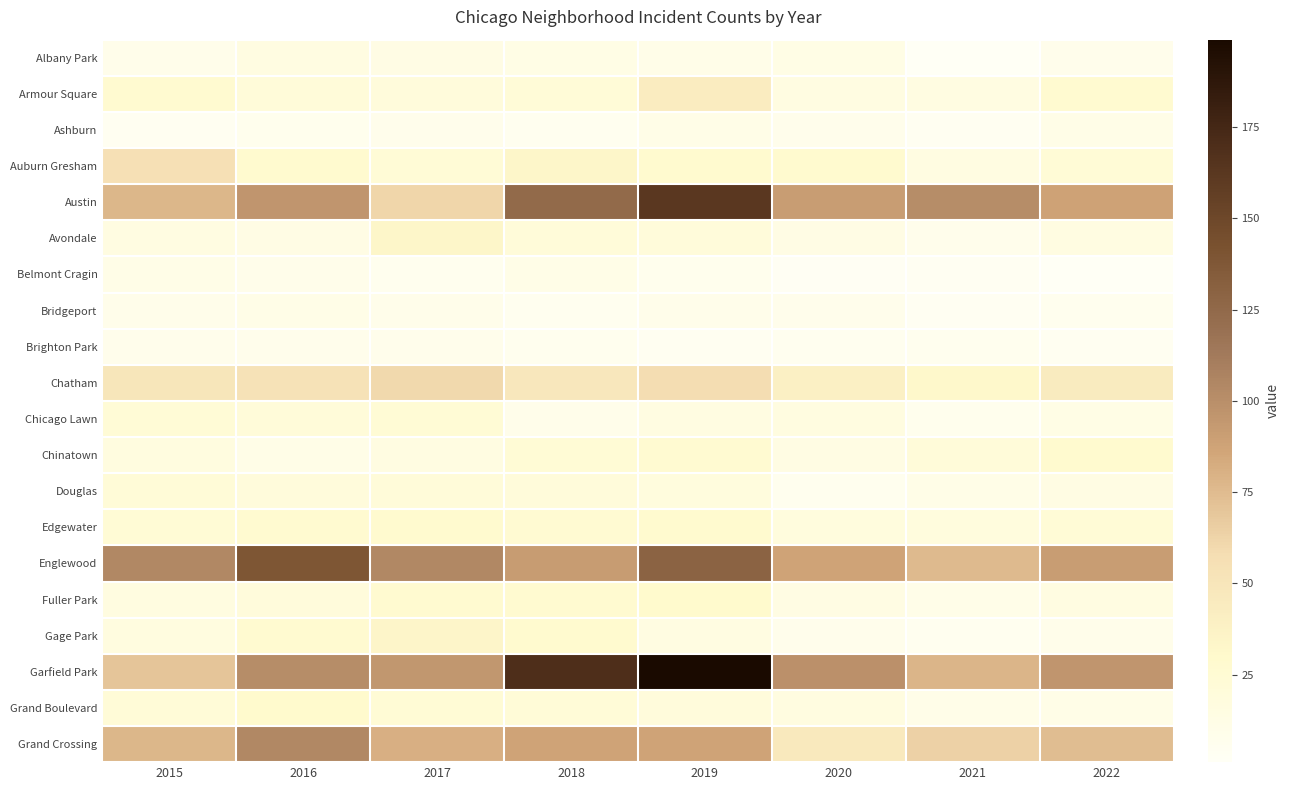

What is the minimum value shown in the chart?

1